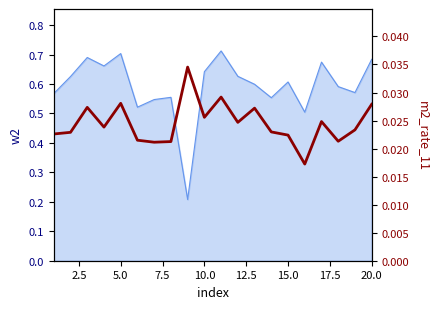

How many values are between 0 and 1?

20